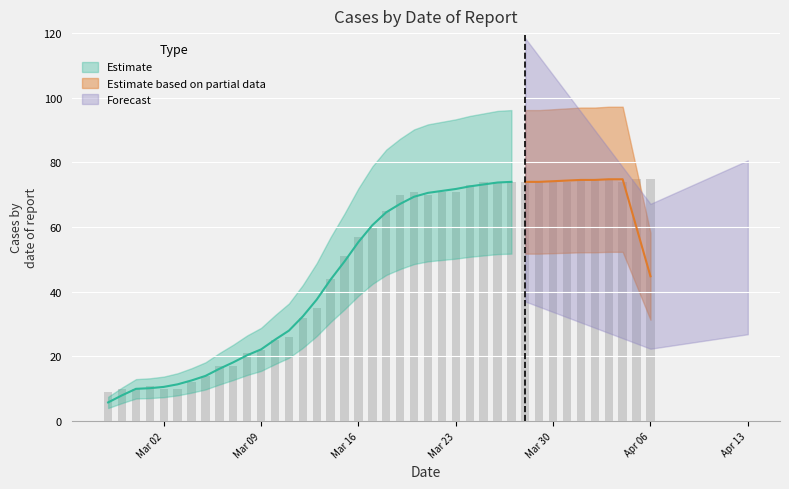

Rank the categories by value from highest to lowest.

2020-04-01, 2020-04-02, 2020-04-03, 2020-04-05, 2020-04-06, 2020-03-25, 2020-03-26, 2020-03-27, 2020-03-28, 2020-03-29, 2020-03-30, 2020-03-31, 2020-04-04, 2020-03-24, 2020-03-20, 2020-03-22, 2020-03-23, 2020-03-19, 2020-03-21, 2020-03-18, 2020-03-17, 2020-03-16, 2020-03-15, 2020-03-14, 2020-03-13, 2020-03-12, 2020-03-11, 2020-03-10, 2020-03-09, 2020-03-08, 2020-03-06, 2020-03-07, 2020-03-05, 2020-03-04, 2020-03-01, 2020-02-28, 2020-02-29, 2020-03-02, 2020-03-03, 2020-02-27